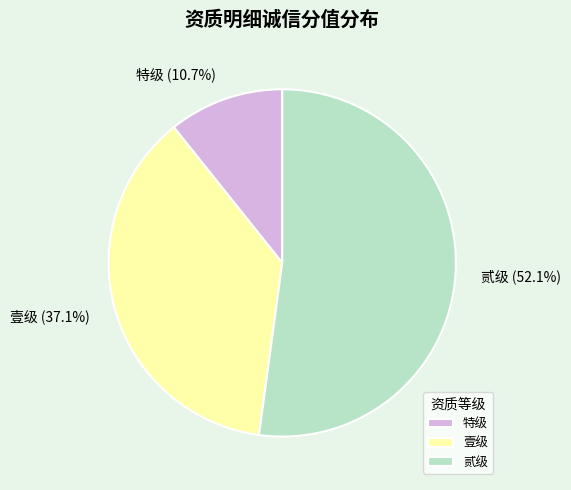

Which has a higher value, 特级 or 壹级?

壹级